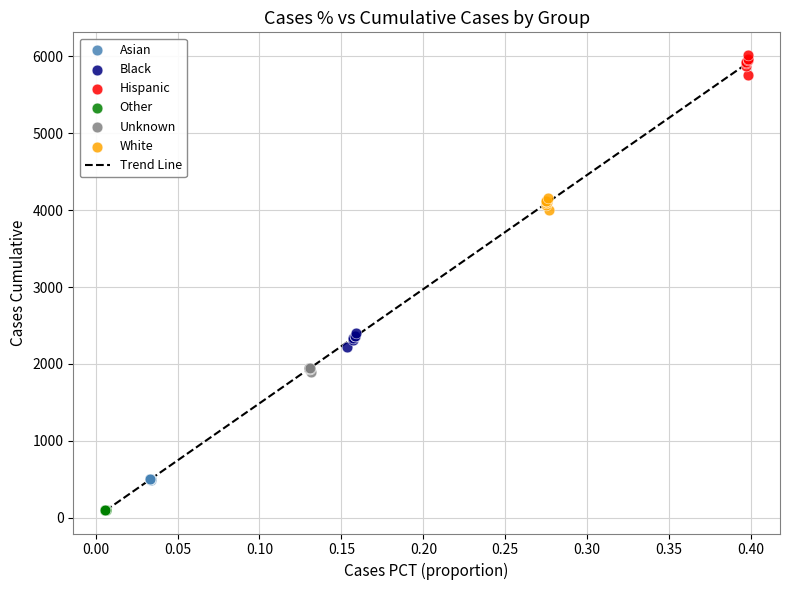

Which series reaches the maximum Y coordinate?

Hispanic